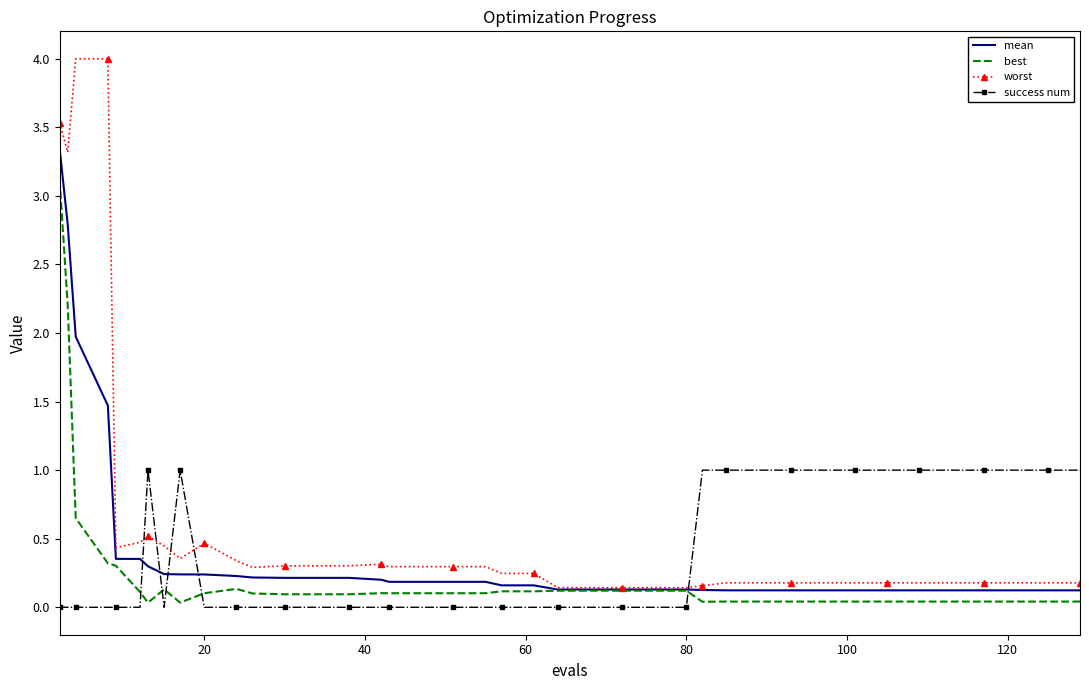

Which series has the largest range (max minus min)?

worst